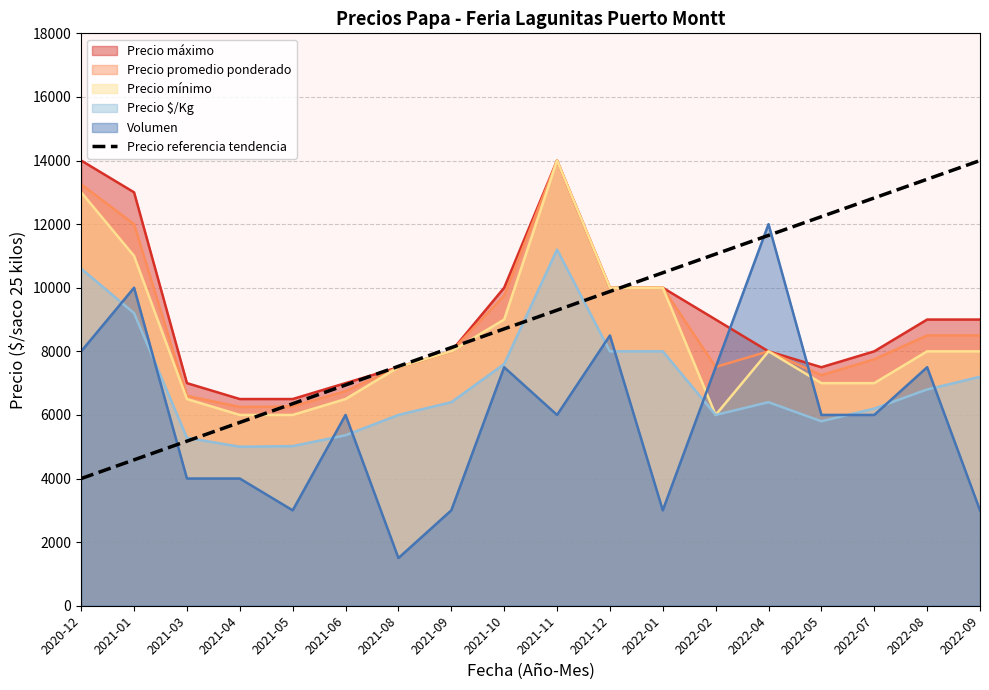

What is the label of the 9th point from the right?

2021-11